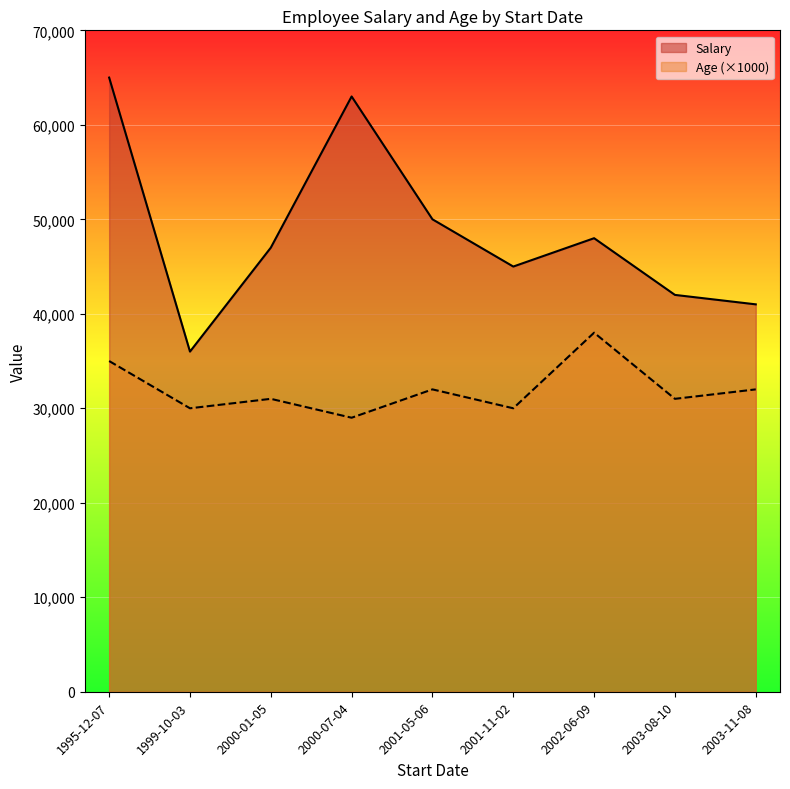

List the labels in order of Salary value, largest first.

1995-12-07, 2000-07-04, 2001-05-06, 2002-06-09, 2000-01-05, 2001-11-02, 2003-08-10, 2003-11-08, 1999-10-03